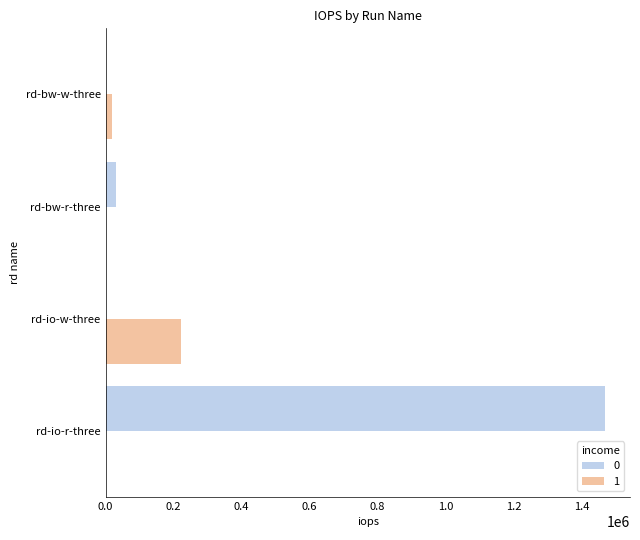

What is the highest value of the 0 series?

1469130.8